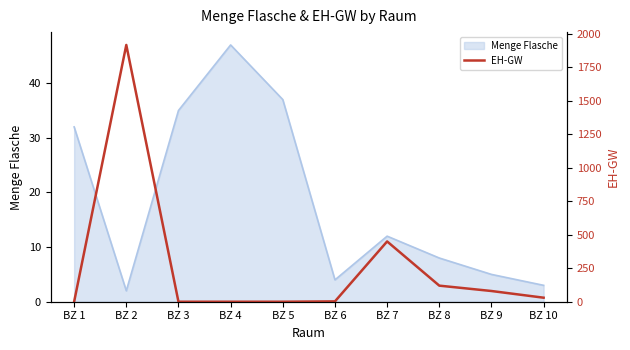

At which label is the value closest to 958?

BZ 7